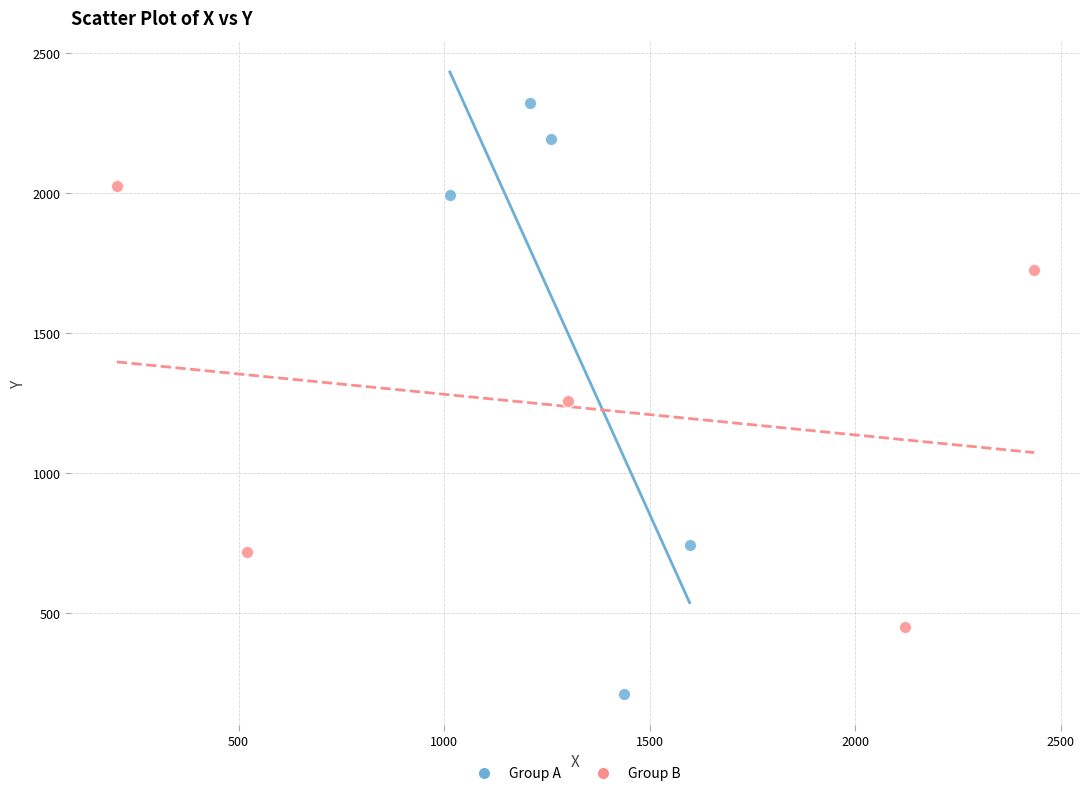

Which series has the largest Y range (max minus min)?

Group A